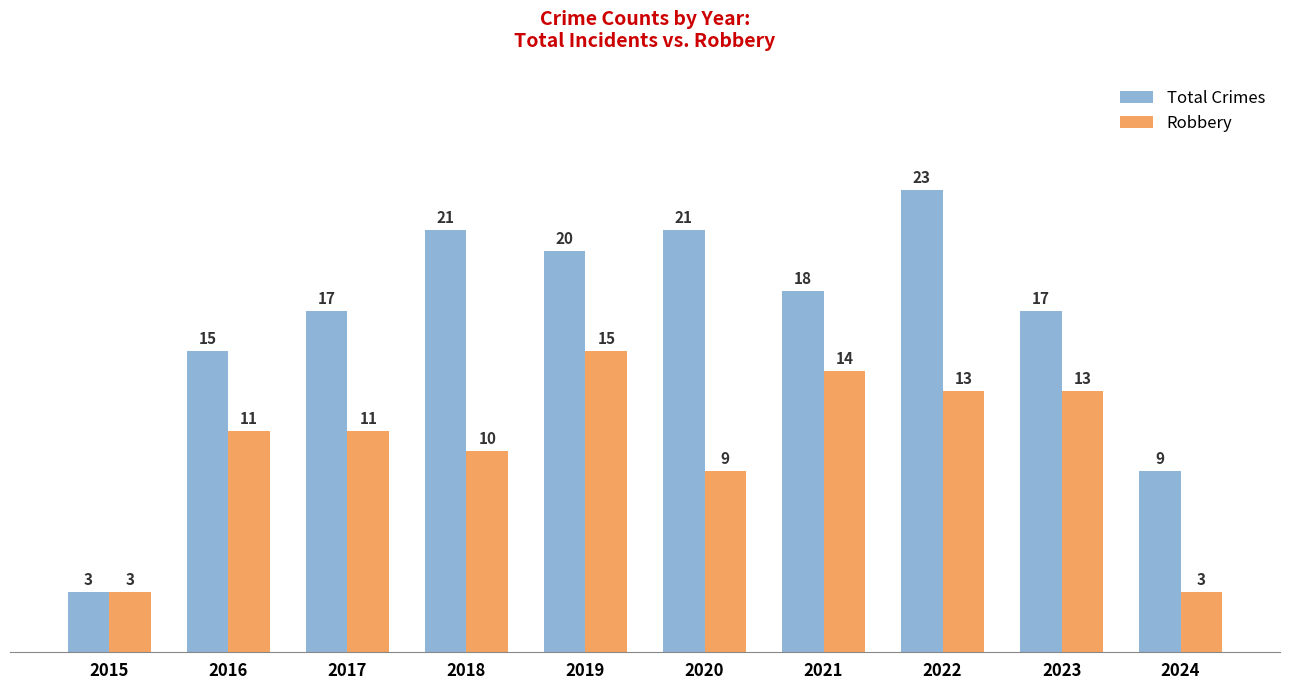

At which category does the chart reach its peak across all series?

2022